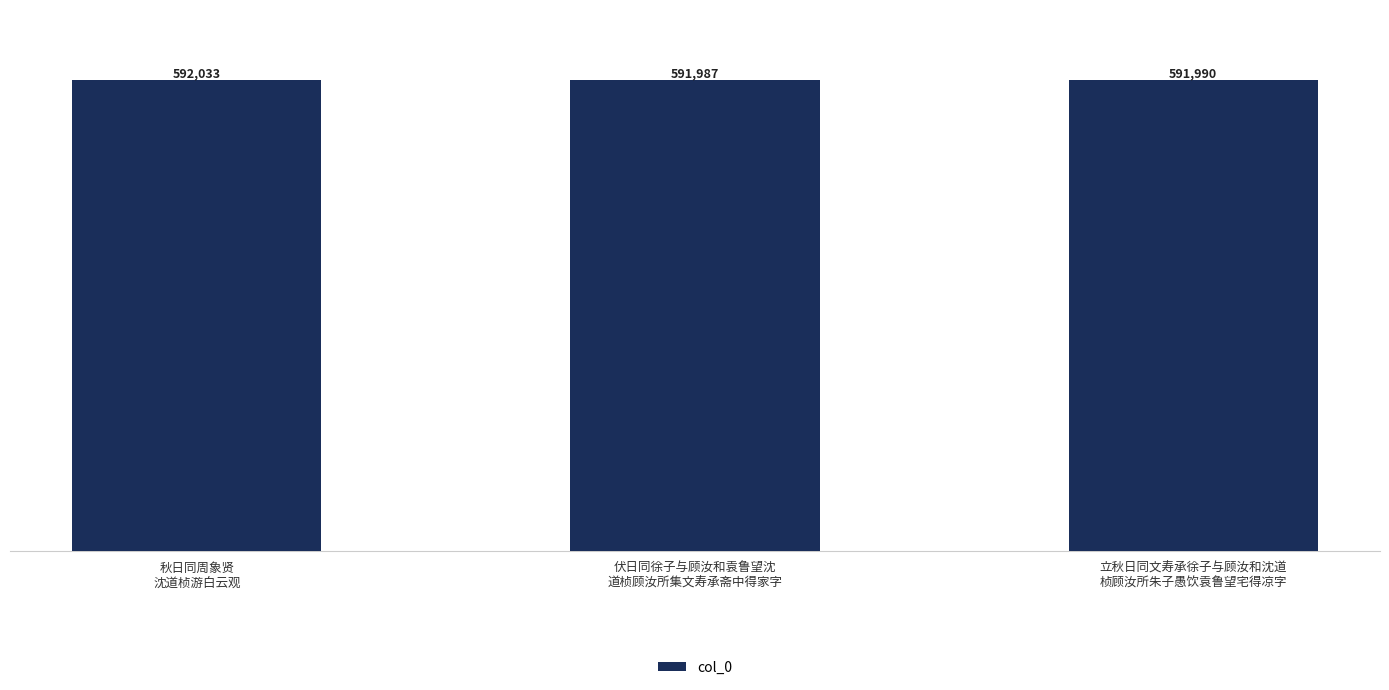

What is the change in value from 秋日同周象贤
沈道桢游白云观 to 立秋日同文寿承徐子与顾汝和沈道
桢顾汝所朱子愚饮袁鲁望宅得凉字?

-43